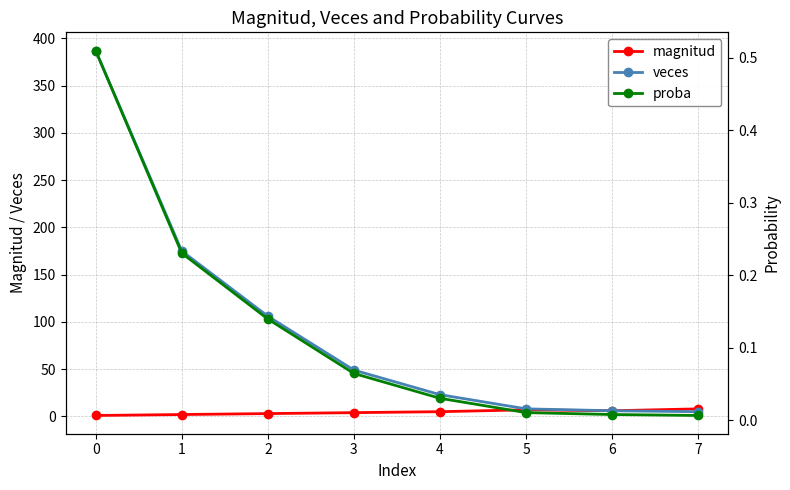

How many lines are shown in the chart?

3